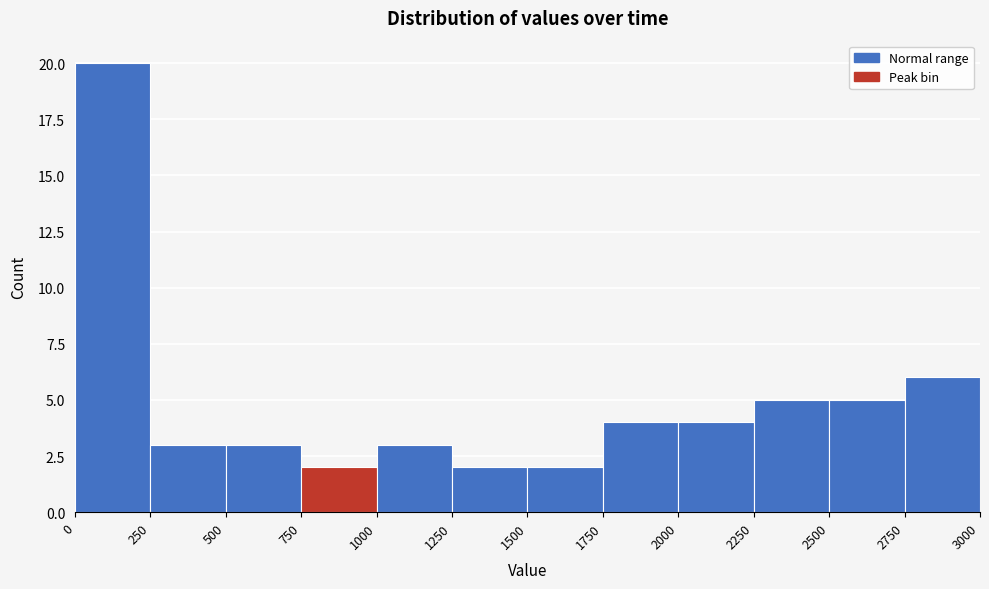

Reading left to right, list every bar in this chart as the range it spans on the x-axis followed by its height. The values are not printed on the chart, so give them approximately, as read against the axis.

0 to 250: 20
250 to 500: 3
500 to 750: 3
750 to 1000: 2
1000 to 1250: 3
1250 to 1500: 2
1500 to 1750: 2
1750 to 2000: 4
2000 to 2250: 4
2250 to 2500: 5
2500 to 2750: 5
2750 to 3000: 6